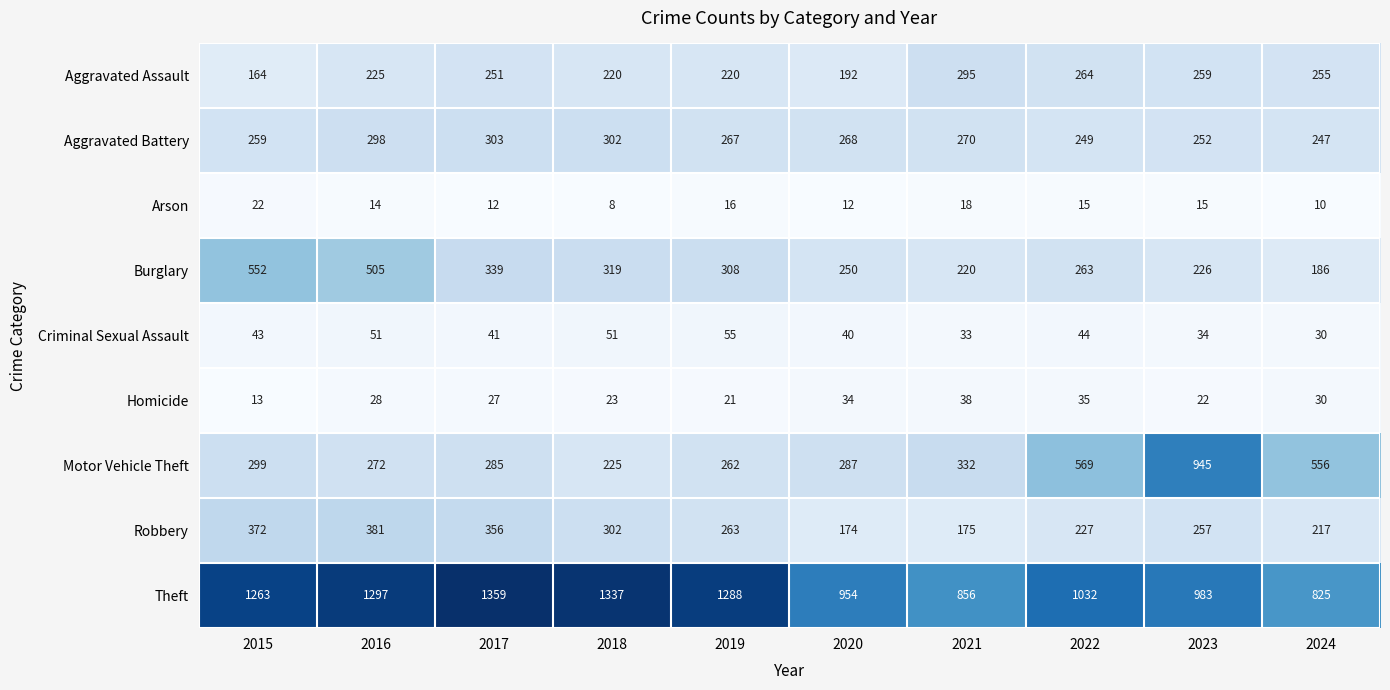

Which series changed the most between 2019 and 2020?

Theft